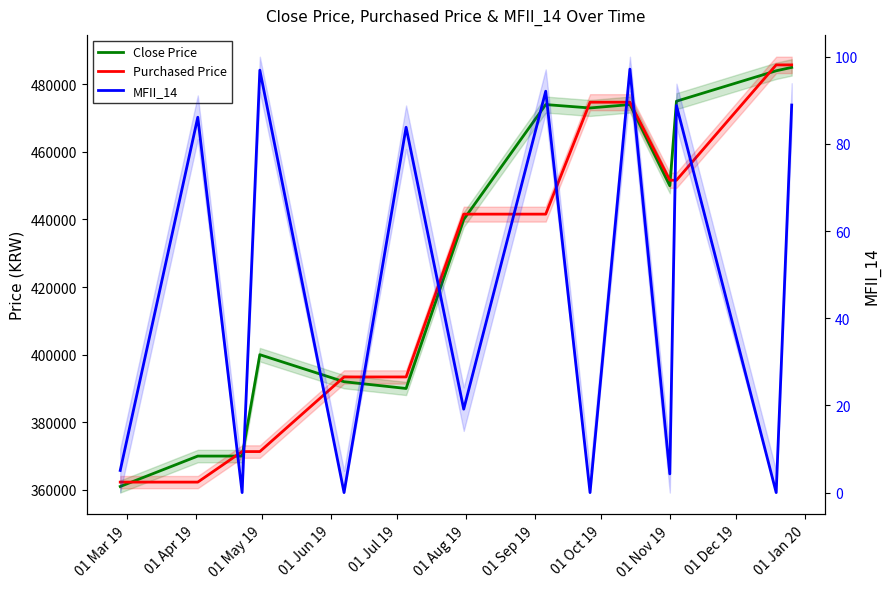

At how many categories does at least one series exceed 210724?

14